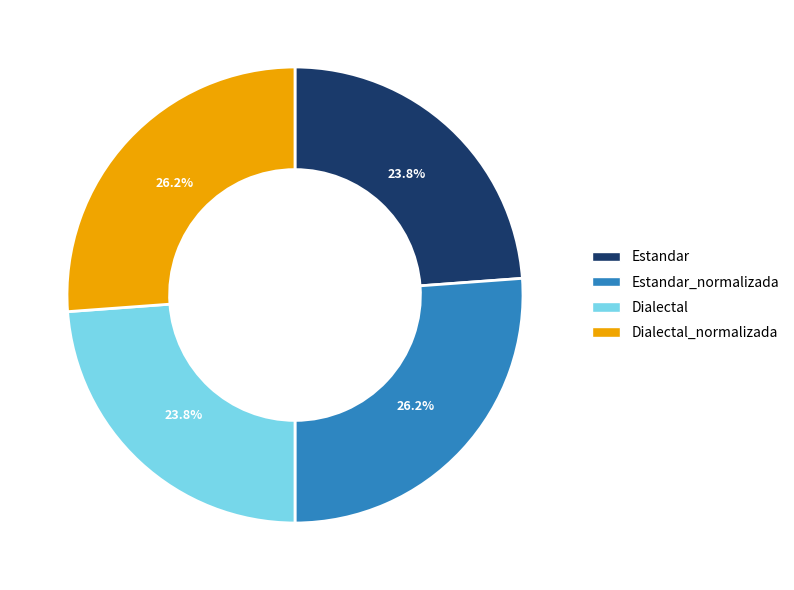

How many slices are in this pie chart?

4